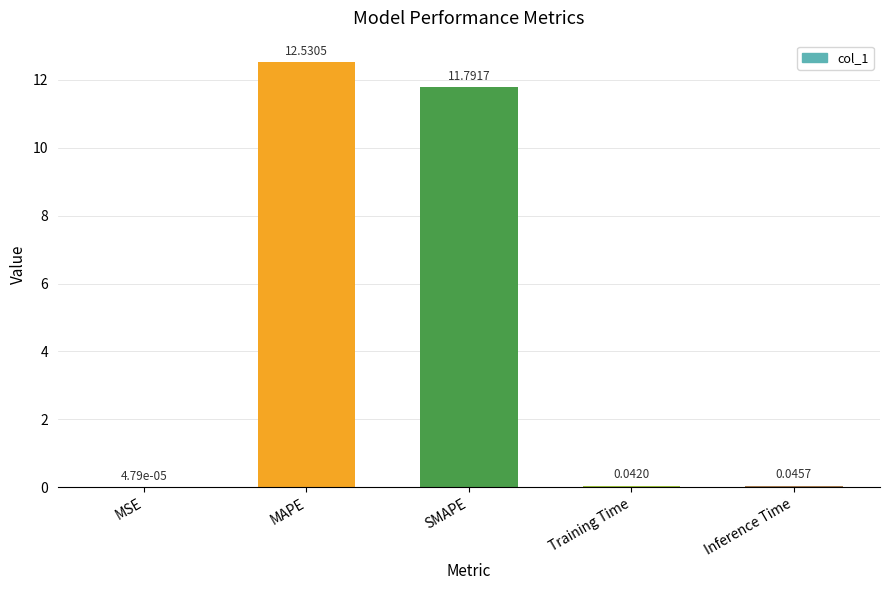

What is the sum of all values?

24.4